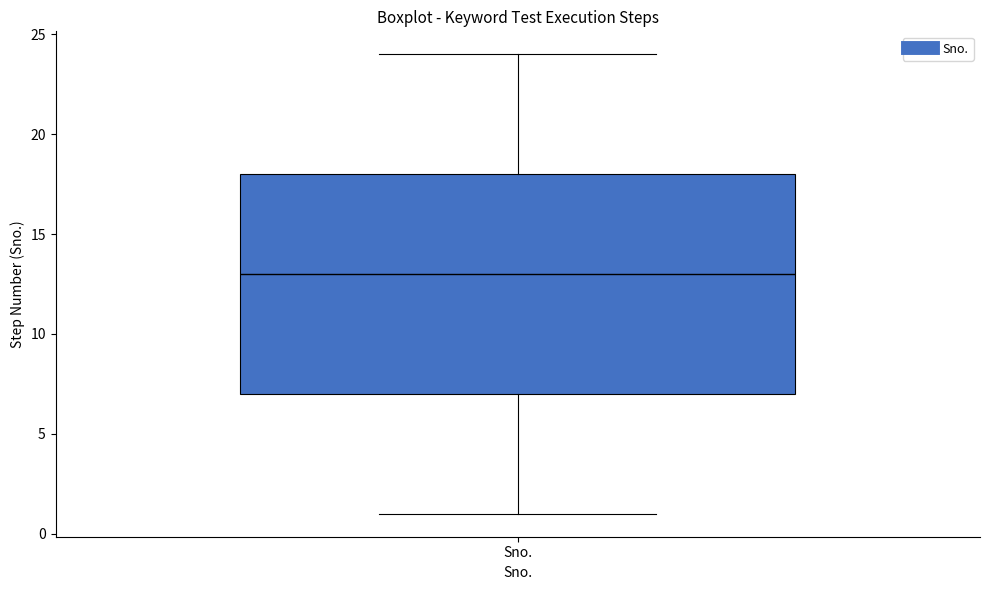

Transcribe this box plot: give where the median line is, the range the box spans, and where the two whiskers end, as read against the y-axis. The values are not printed on the chart, so give them approximately, as read against the axis.

median 13, box 7 to 18, whiskers 1 to 24